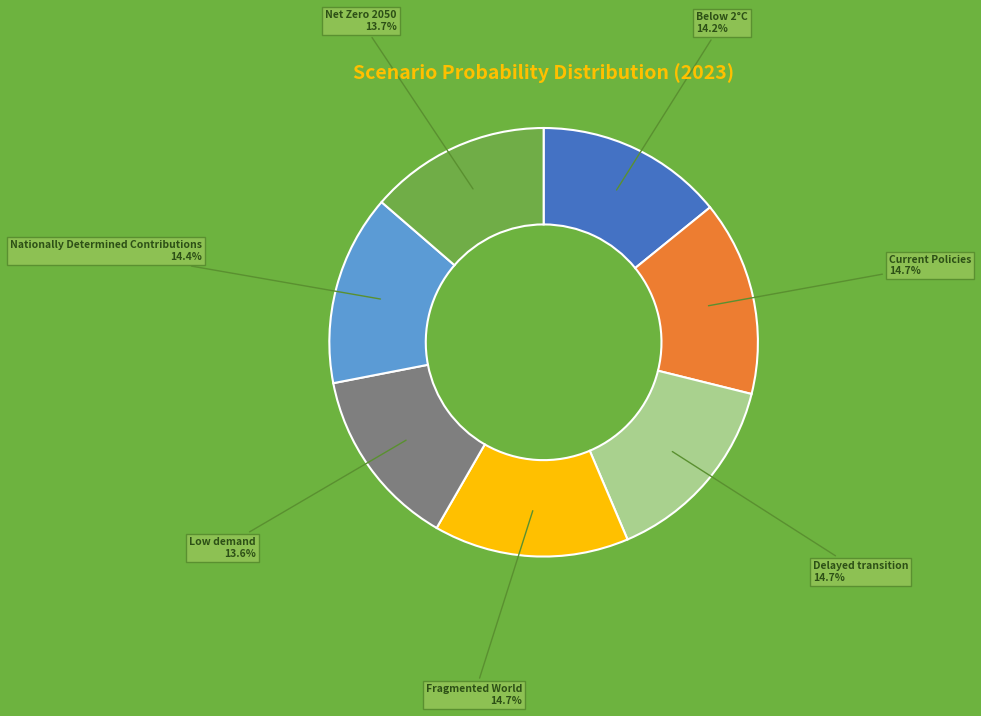

Does any single category account for the majority?

No